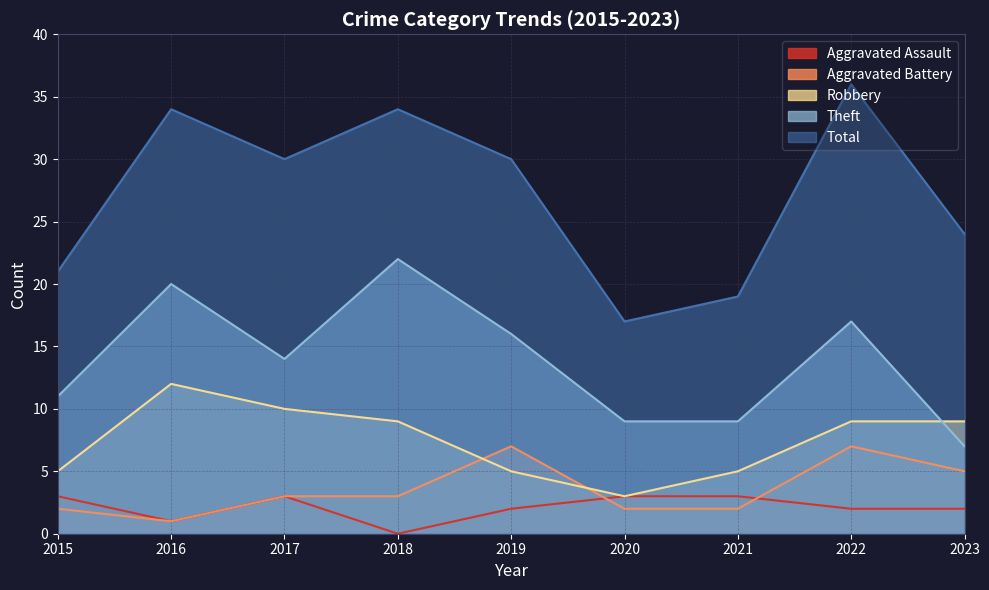

The Total series shows 36 at 2022. True or false?

True